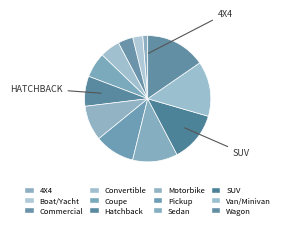

To the nearest percent, what is the difference between the largest and smallest slice percentages?

14%